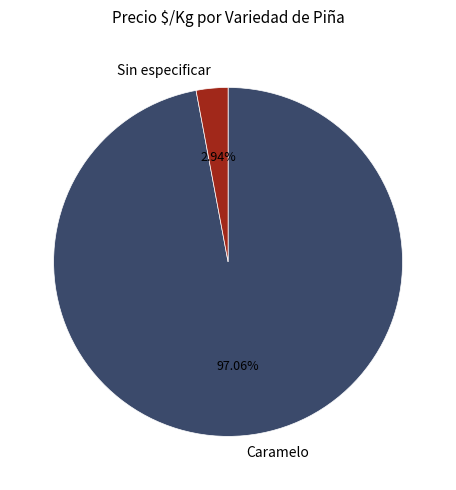

Between Caramelo and Sin especificar, which is larger?

Caramelo